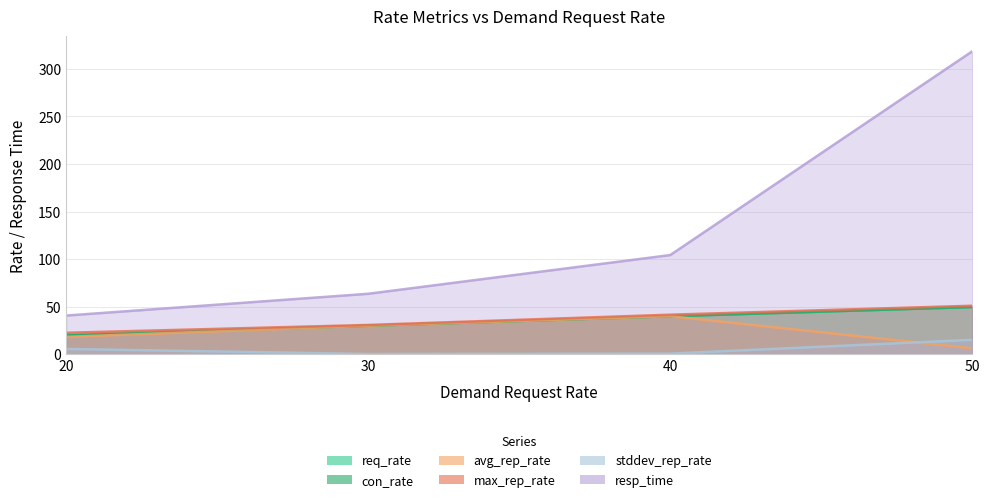

How many data points in req_rate are above 40?

1